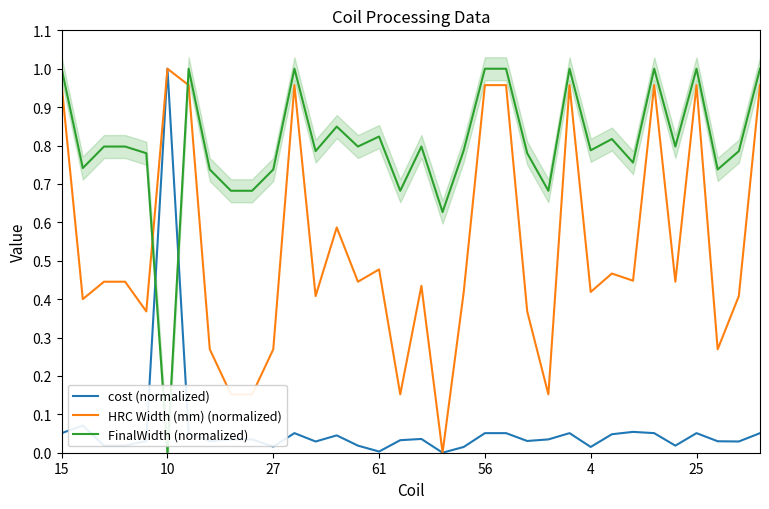

Which category has the highest value in the HRC Width (mm) (normalized) series?

10